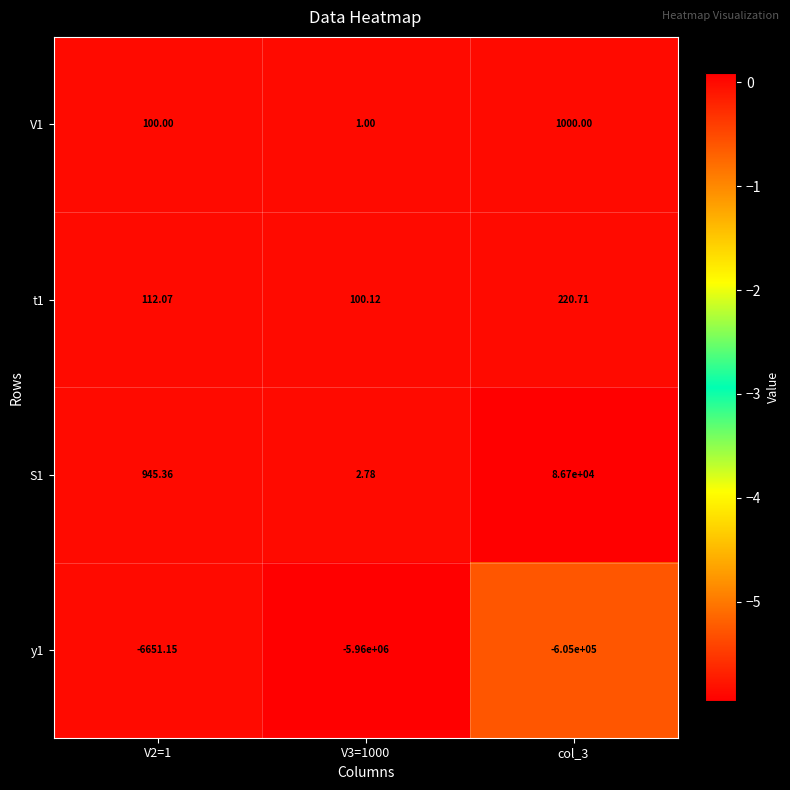

Between V2=1 and V3=1000, which series saw the biggest shift?

y1